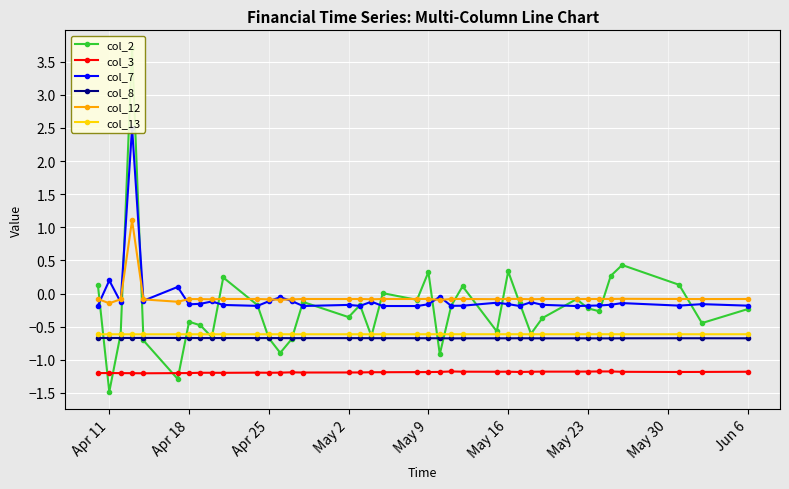

Is it true that col_3 equals -0.6 at May 16?

False